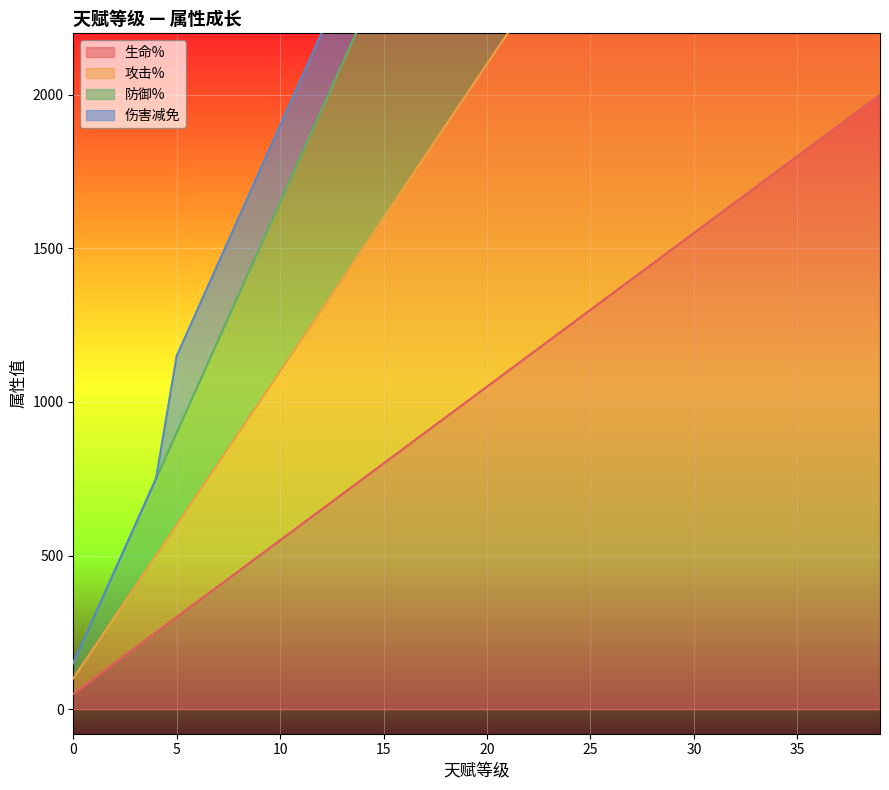

The value of 伤害减免 at 38 is 11000. True or false?

False